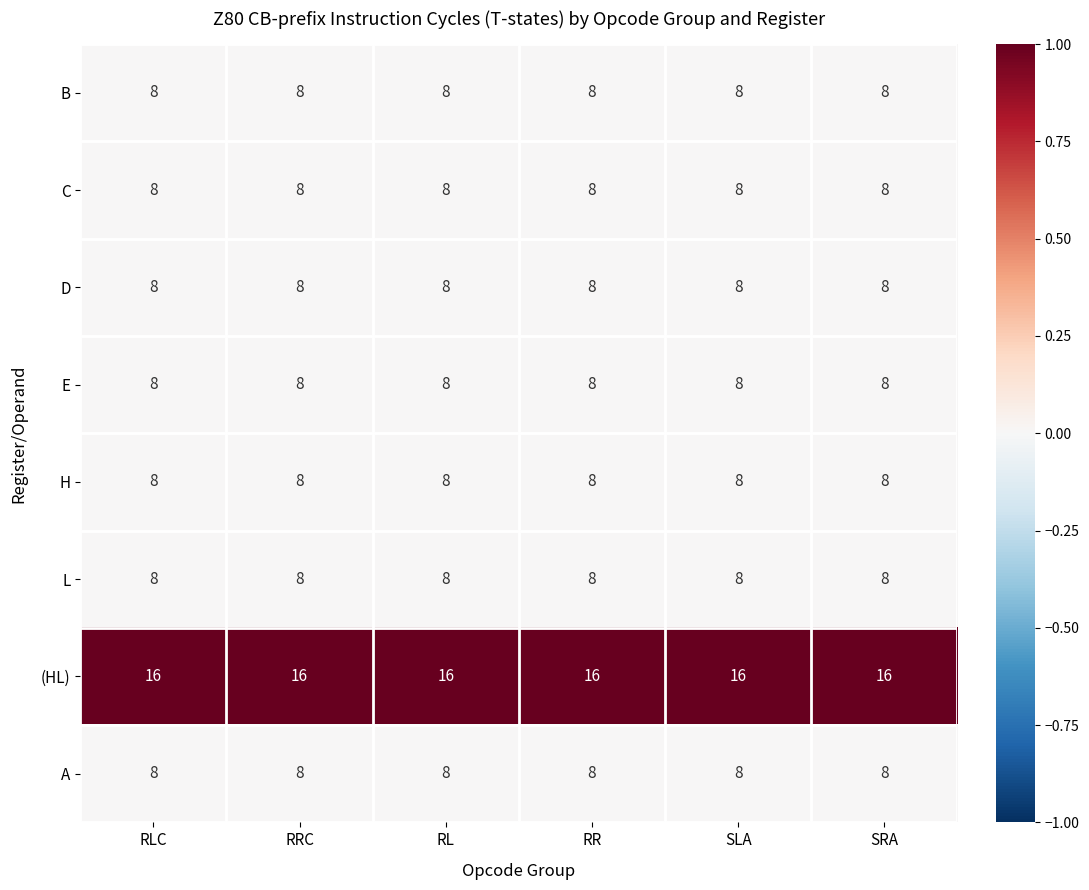

At how many categories does at least one series exceed 8?

6